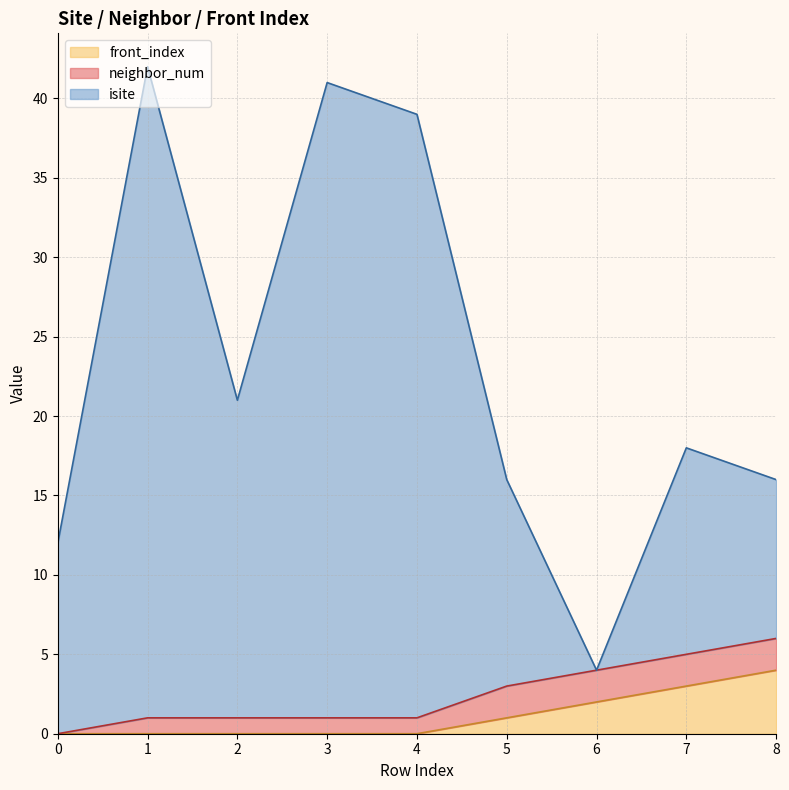

True or false: isite and front_index cross at least once.

False